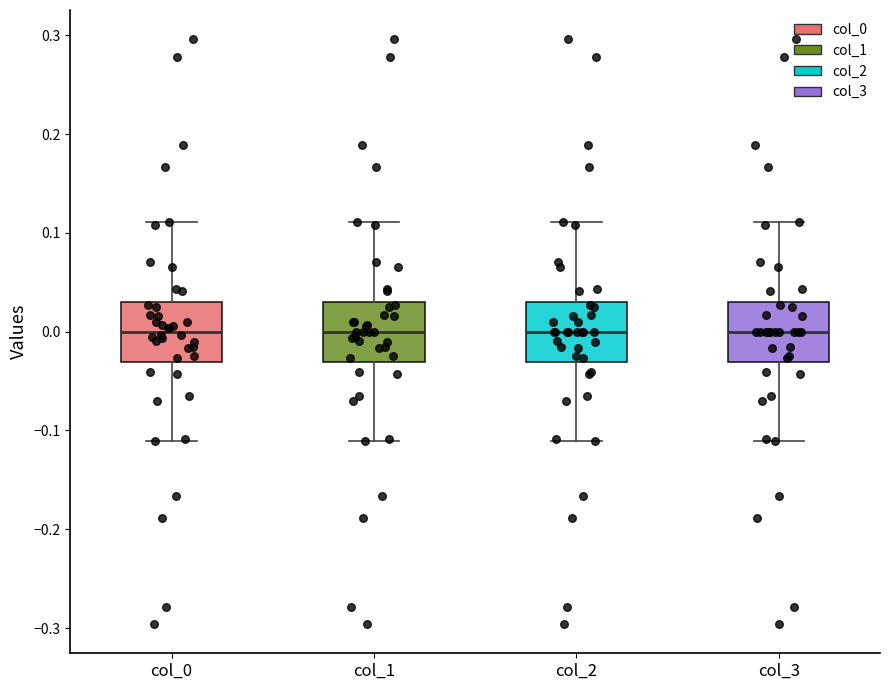

Reading left to right, read every box against the y-axis: the position of its median line, the range the box covers, and the ends of its whiskers. The values are not printed on the chart, so give them approximately, as read against the axis.

col_0: median 0.00, box -0.03 to 0.03, whiskers -0.11 to 0.11
col_1: median 0.00, box -0.03 to 0.03, whiskers -0.11 to 0.11
col_2: median 0.00, box -0.03 to 0.03, whiskers -0.11 to 0.11
col_3: median 0.00, box -0.03 to 0.03, whiskers -0.11 to 0.11